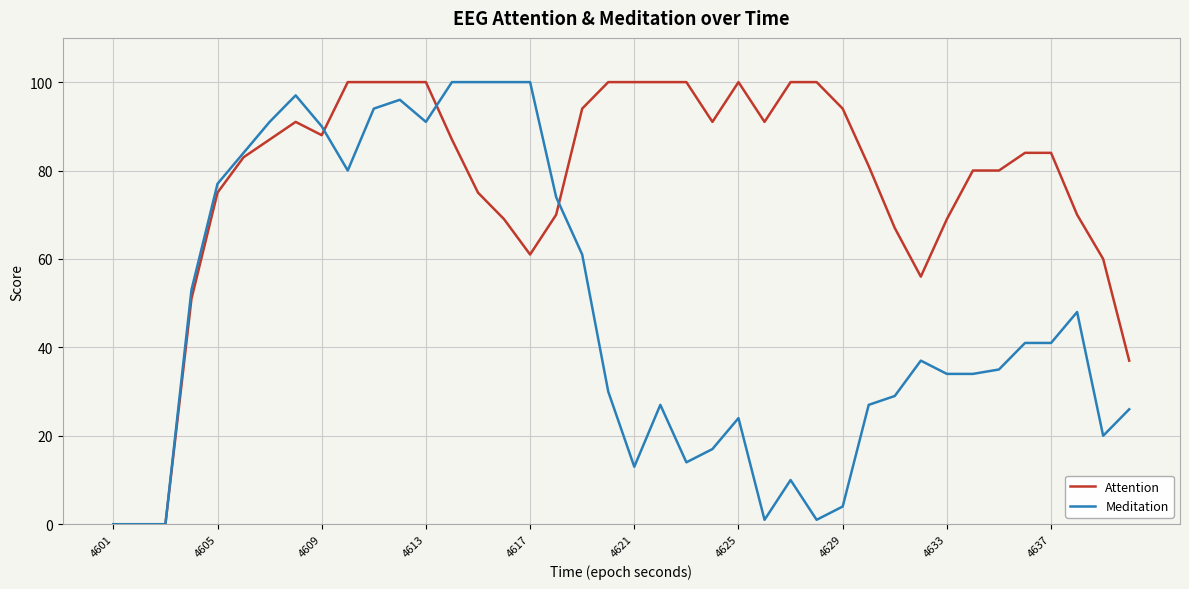

List the series in order of their overall mean, highest first.

Attention, Meditation